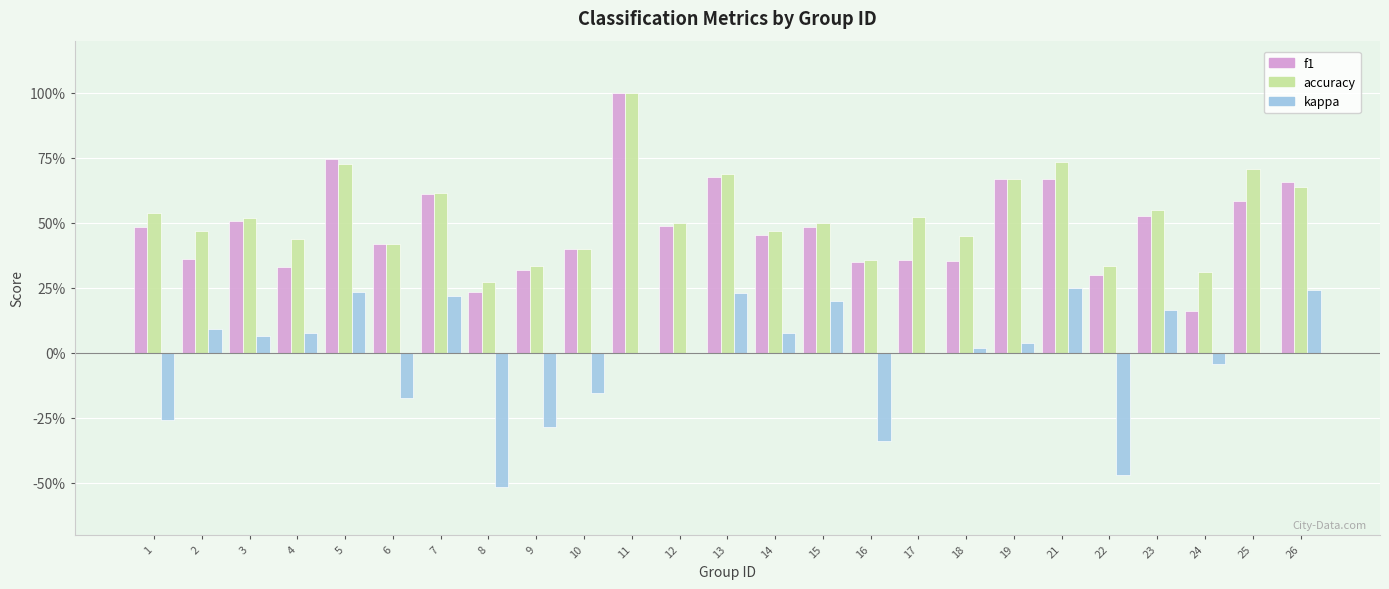

Which series has the widest spread of values?

f1